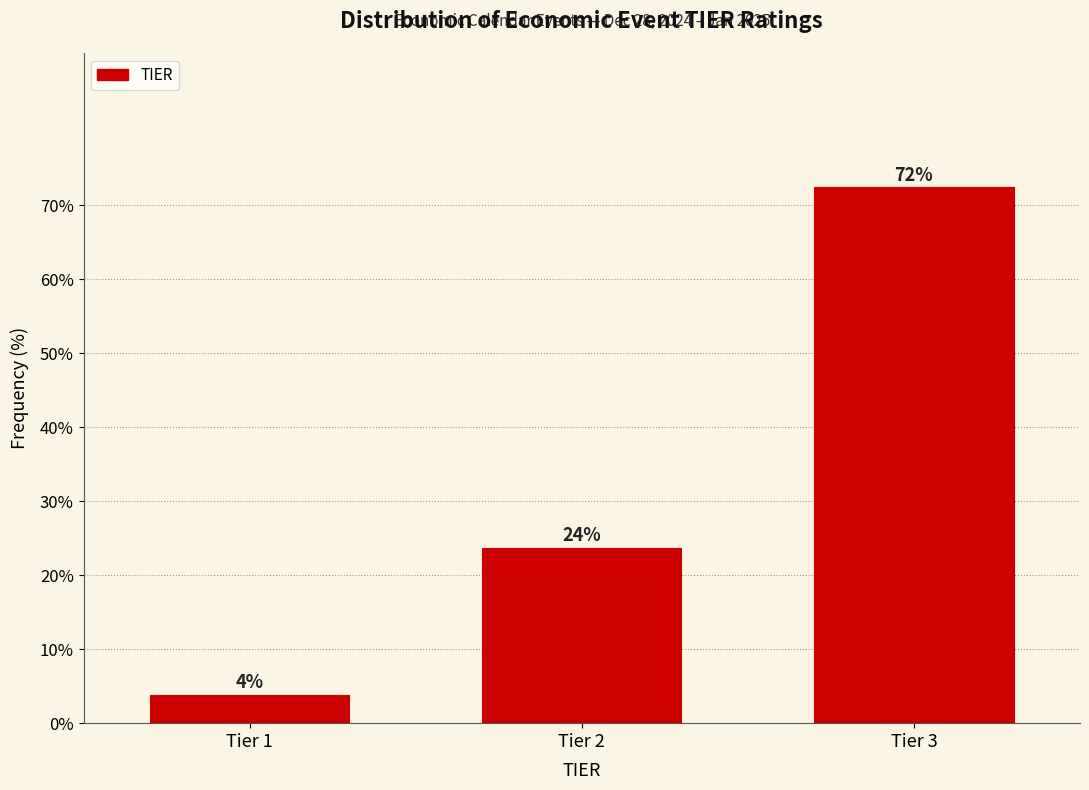

How many bars are there in total?

3